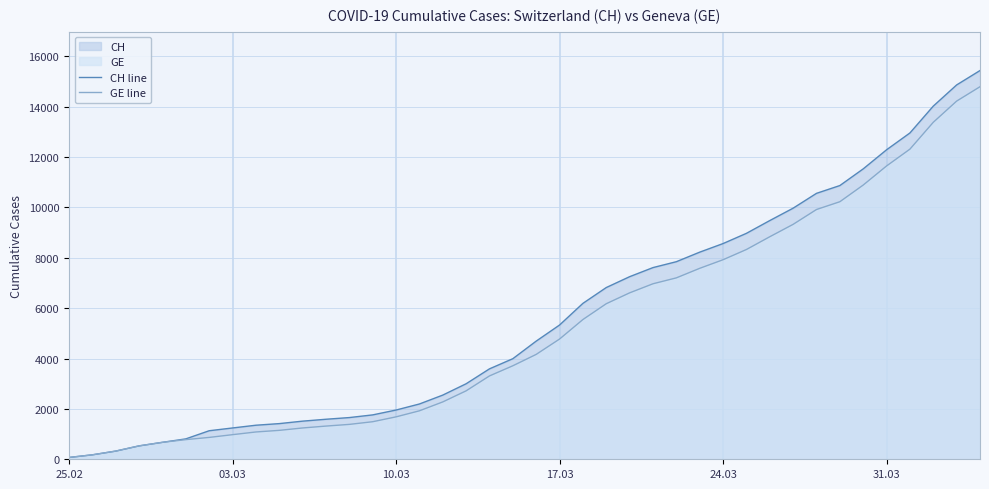

What is the maximum value shown in the chart?

15433